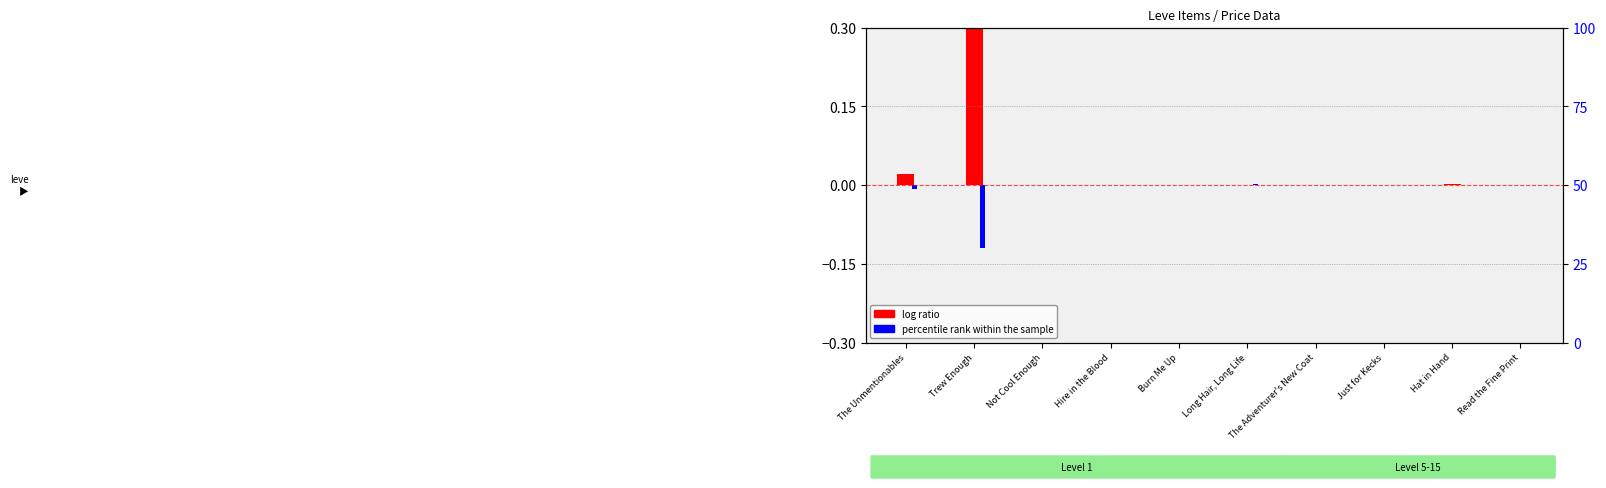

How many data points in log ratio are above 0?

6